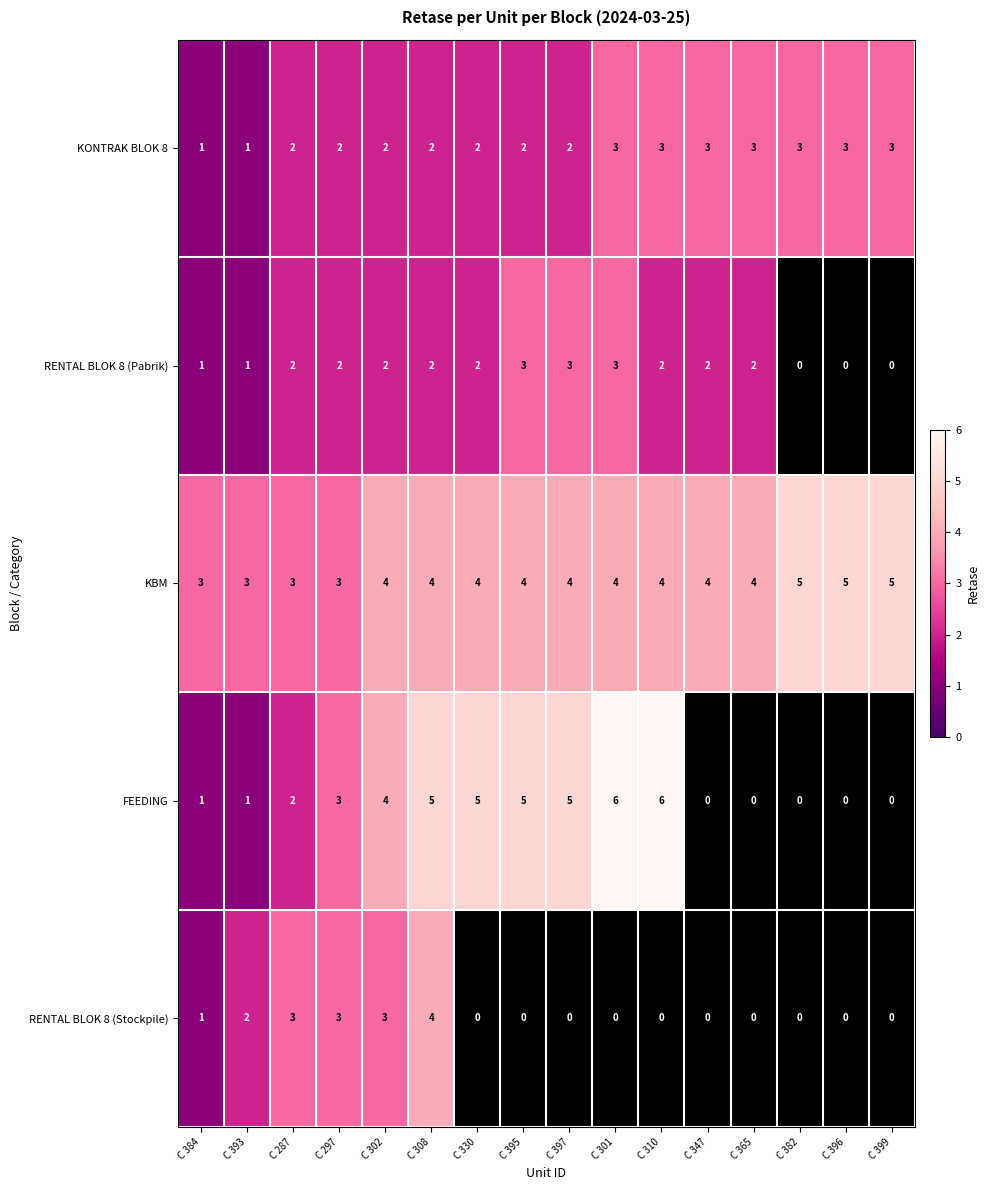

The value of RENTAL BLOK 8 (Stockpile) at C 287 is 1.1. True or false?

False